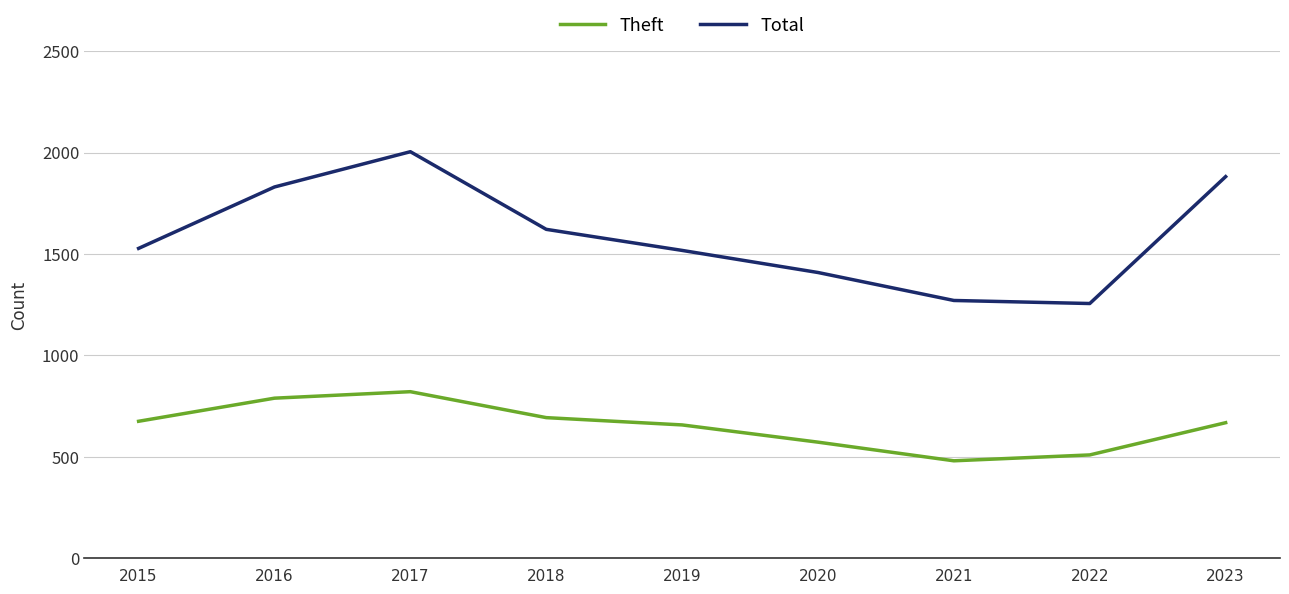

Rank the series by their average value, from lowest to highest.

Theft, Total